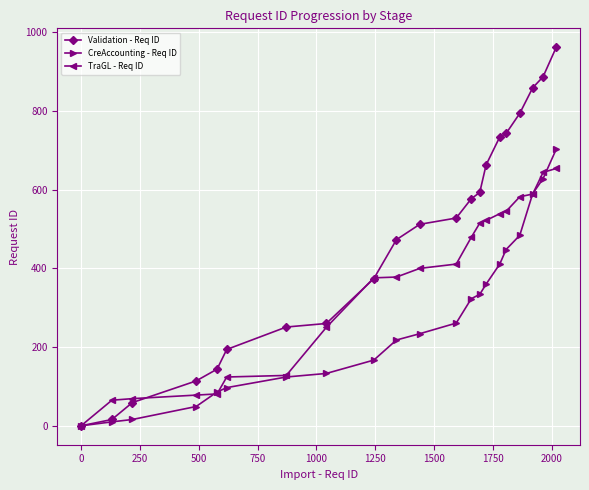

Which series has the largest total across all categories?

Validation - Req ID